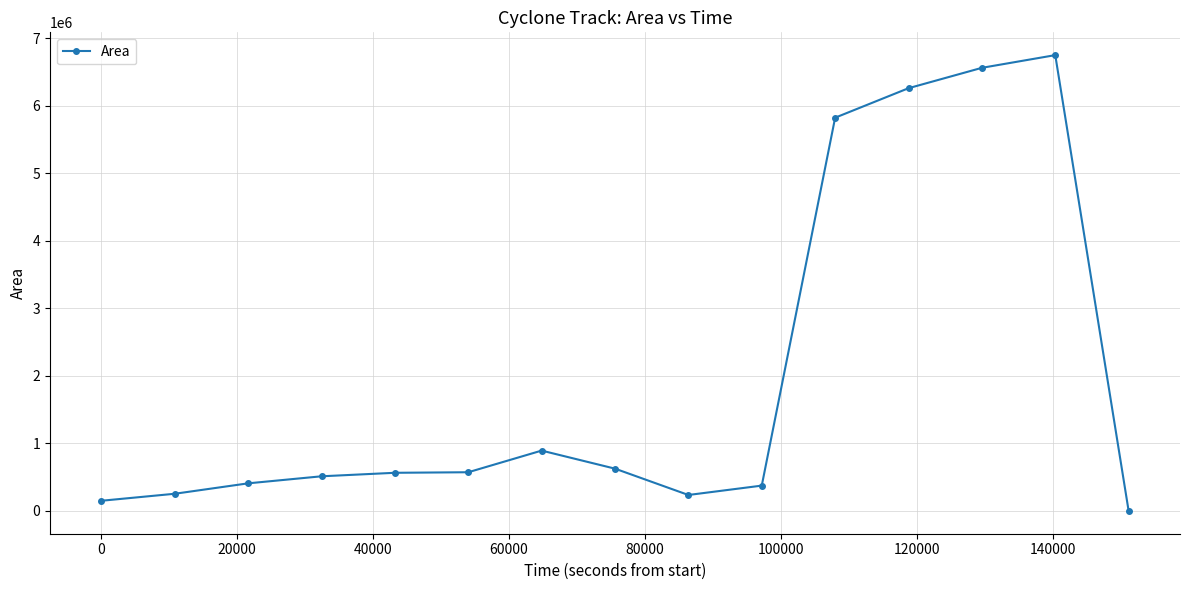

Count the number of categories in the chart.

15